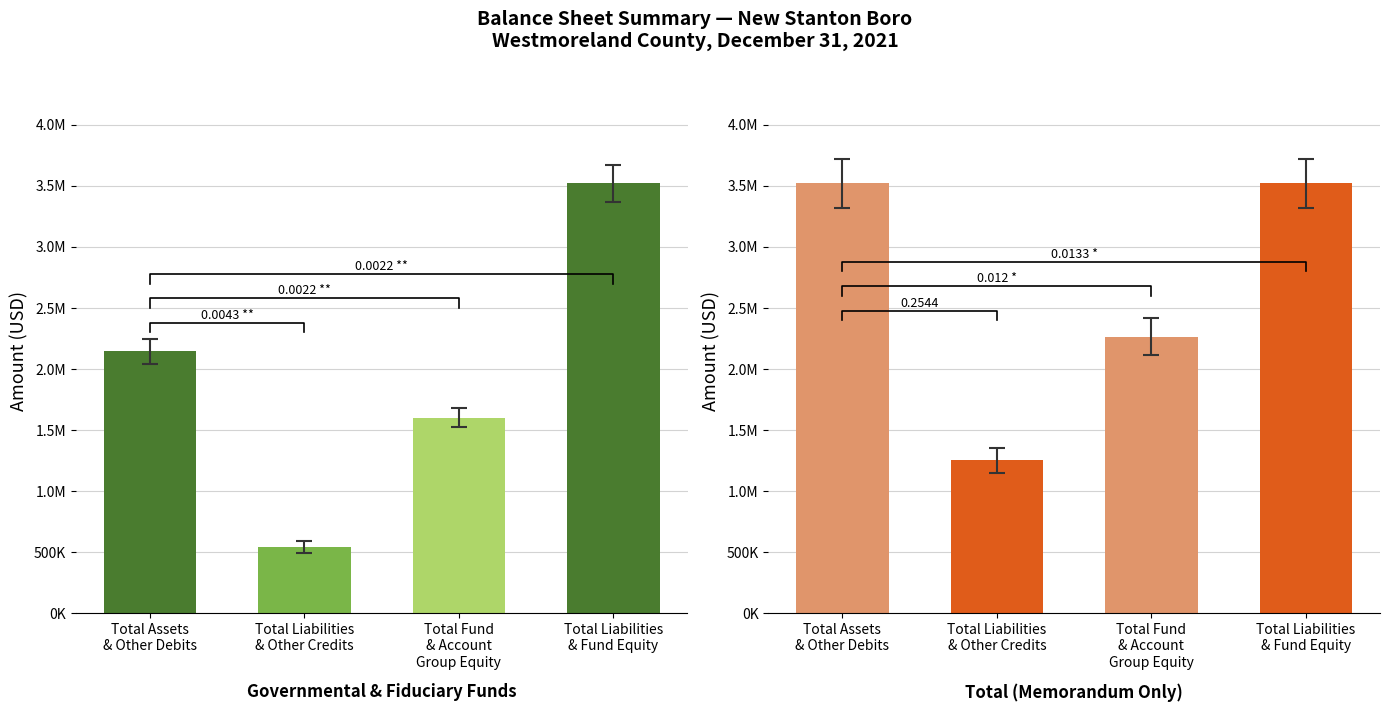

Rank the series at Total Liabilities from highest to lowest value.

Total (Memo Only), Governmental & Fiduciary Funds